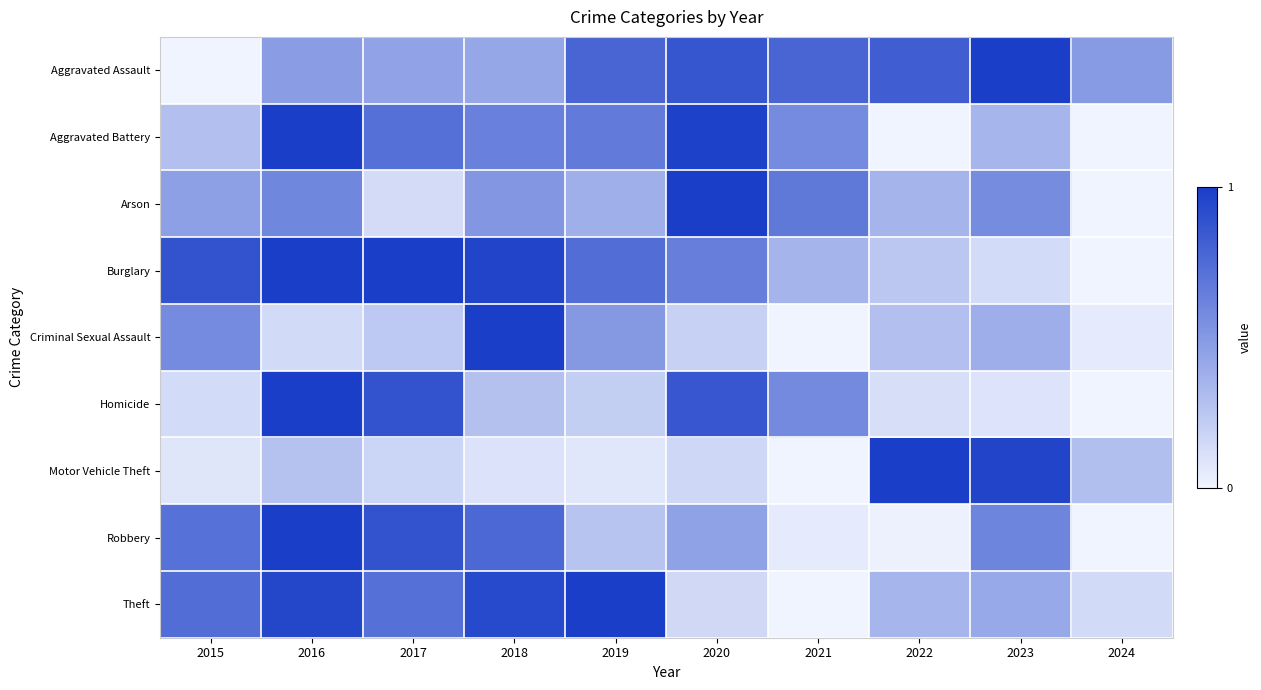

Rank the series at 2016 from lowest to highest value.

Criminal Sexual Assault, Motor Vehicle Theft, Aggravated Assault, Arson, Theft, Burglary, Homicide, Aggravated Battery, Robbery